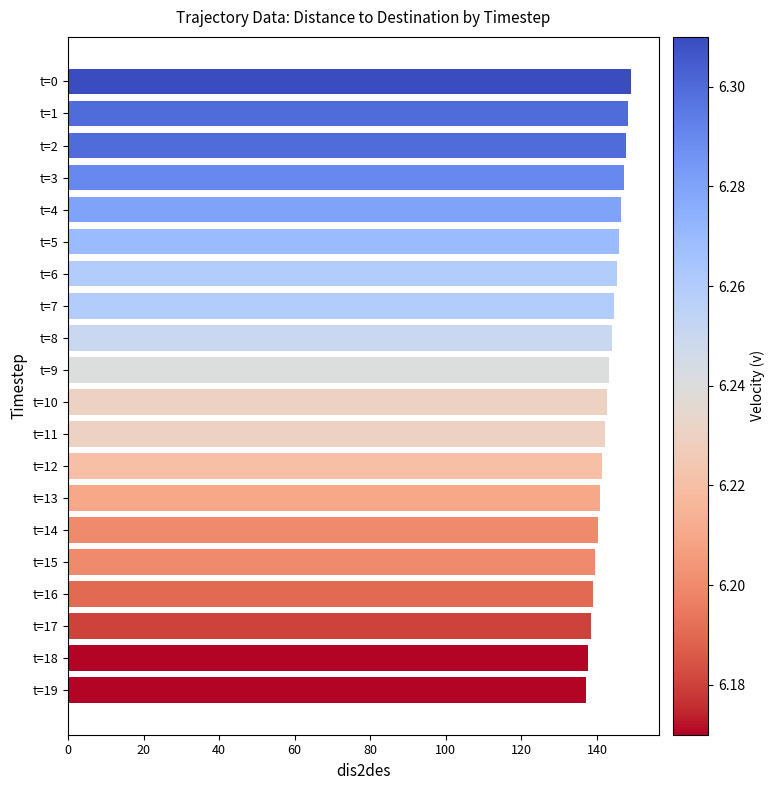

Approximately how many times larger is the value at t=8 compared to t=16?

1.0